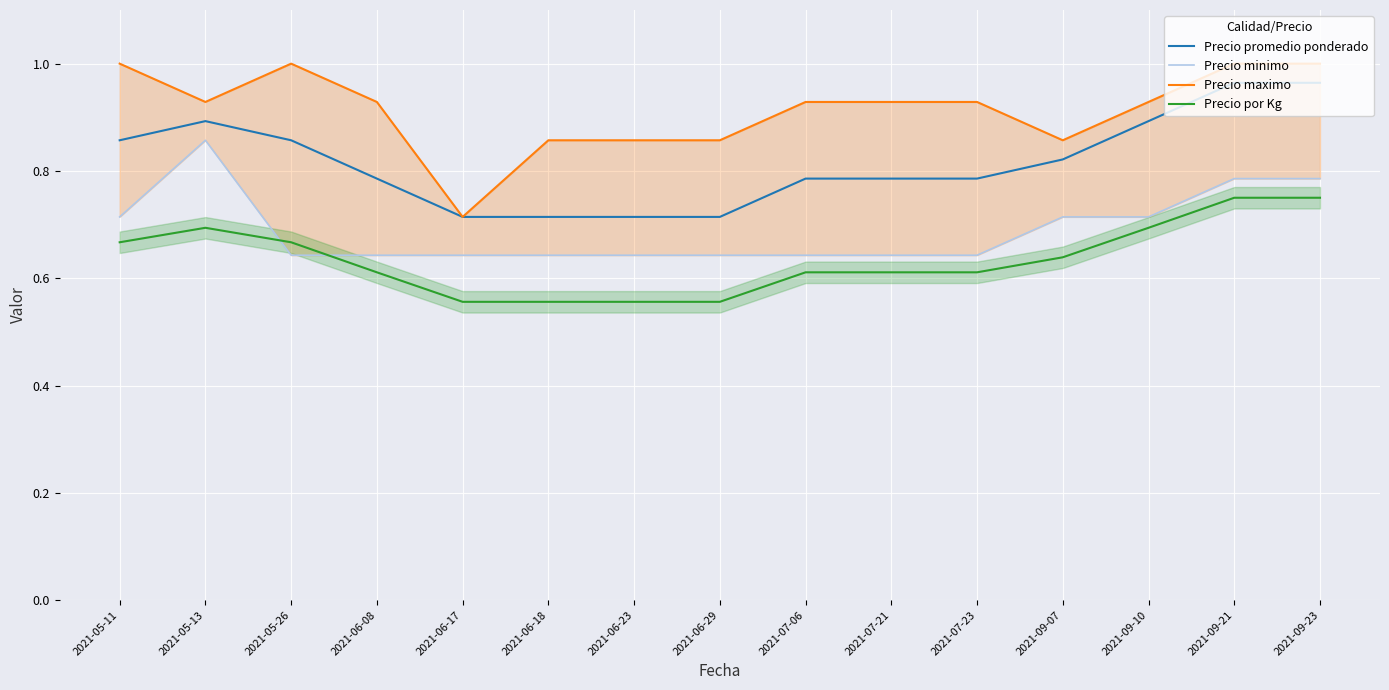

The value of Precio promedio ponderado at 2021-06-08 is 0.8. True or false?

True